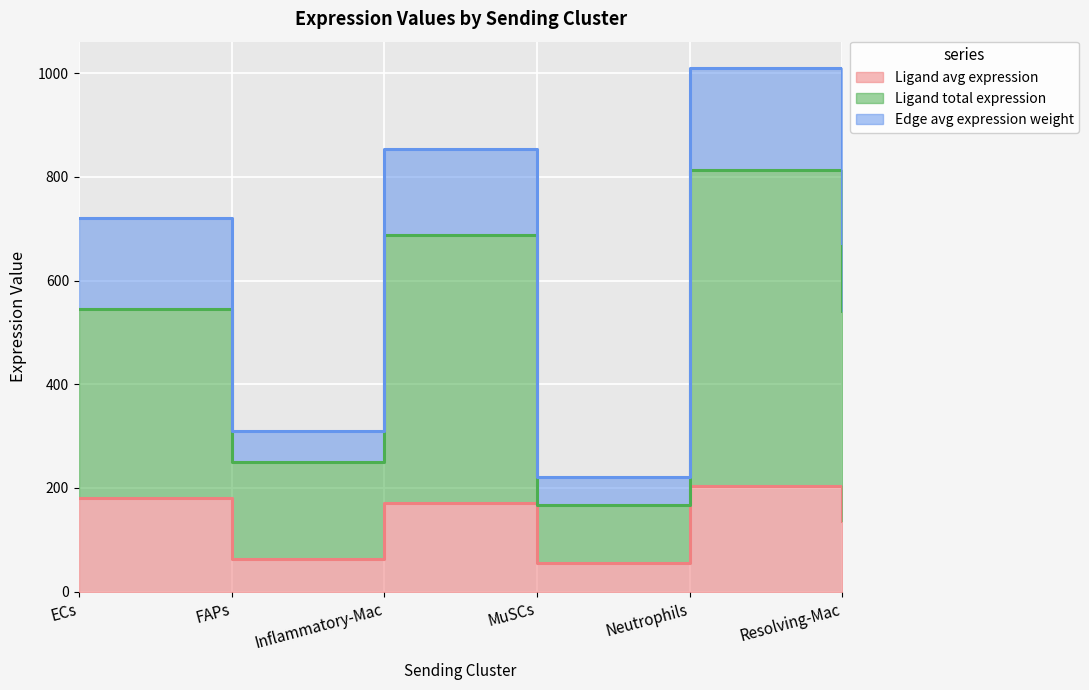

At which category does the chart reach its peak across all series?

Neutrophils